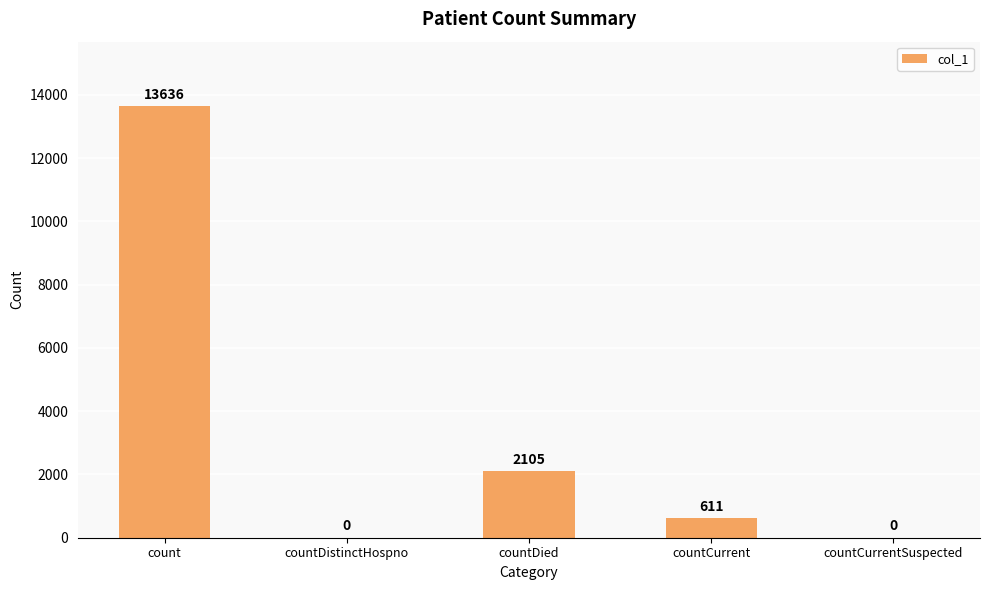

At which label is the value closest to 6818?

countDied